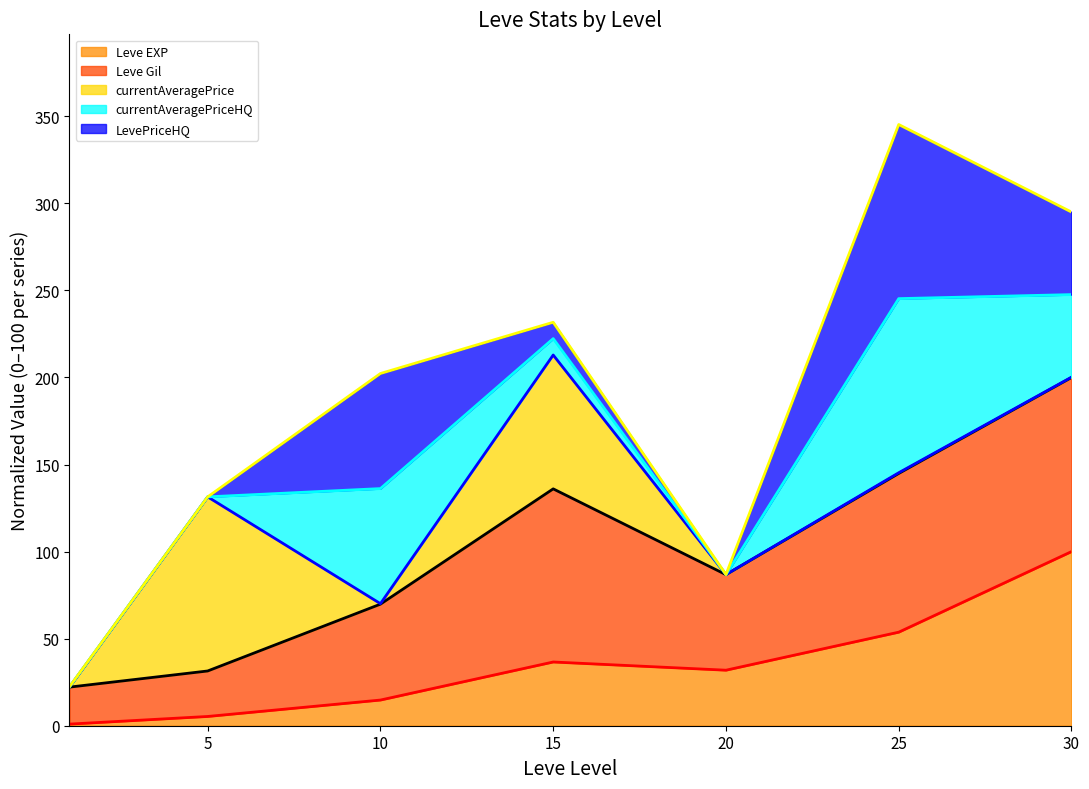

What is the highest value of the Leve EXP series?

100.0